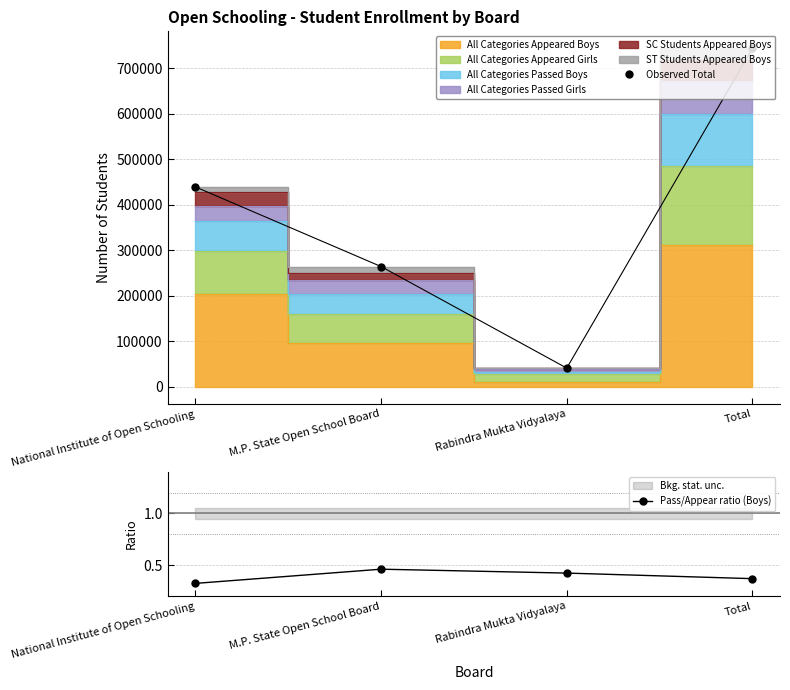

Where is the first local minimum for Observed Total?

Rabindra Mukta Vidyalaya